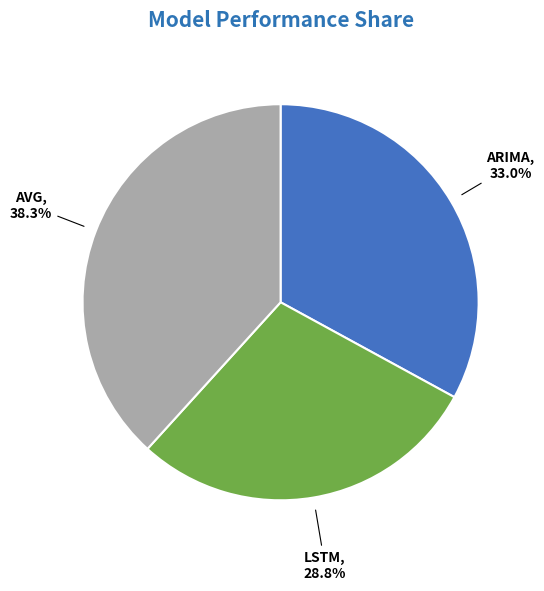

How many segments does this pie chart have?

3